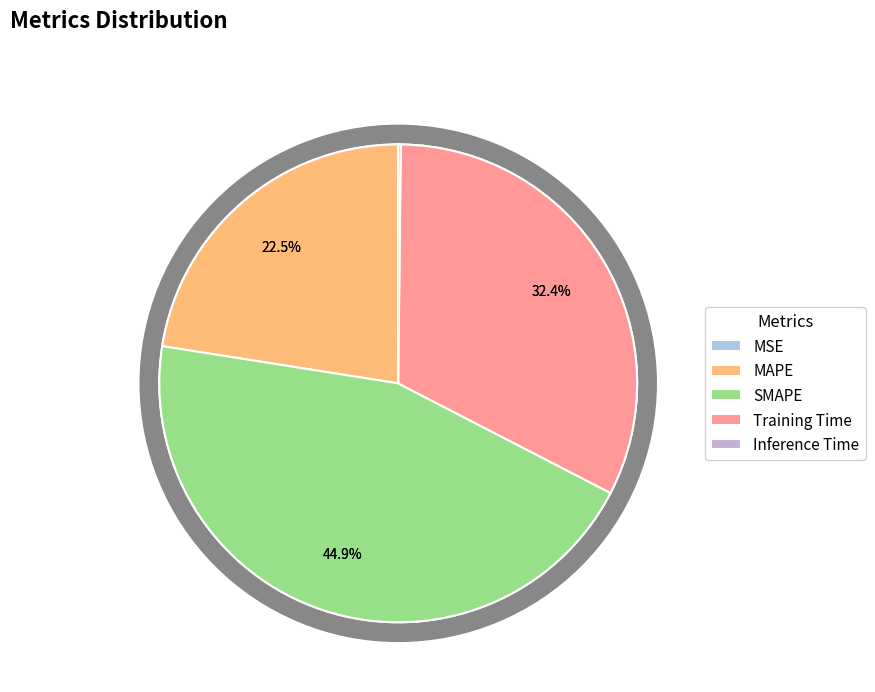

How many slices are in this pie chart?

5